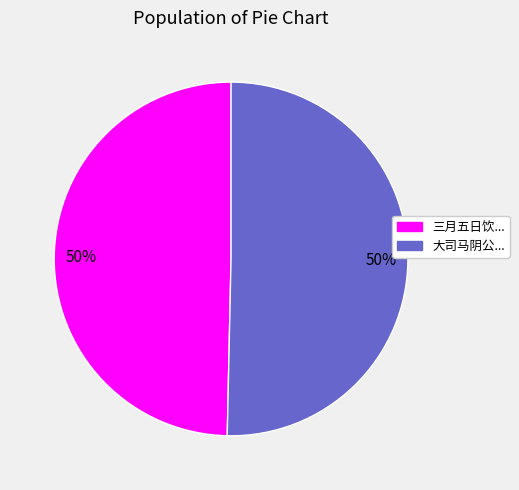

How many slices are in this pie chart?

2